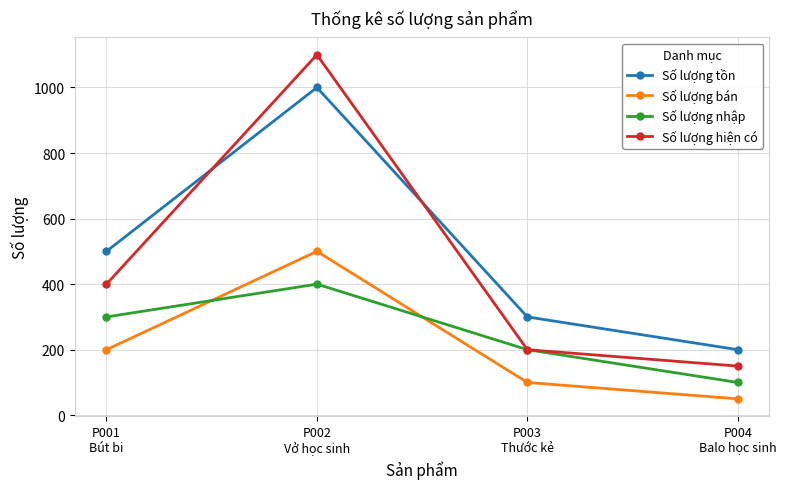

What is the value of the Số lượng tồn point at the 2nd from the left?

1000